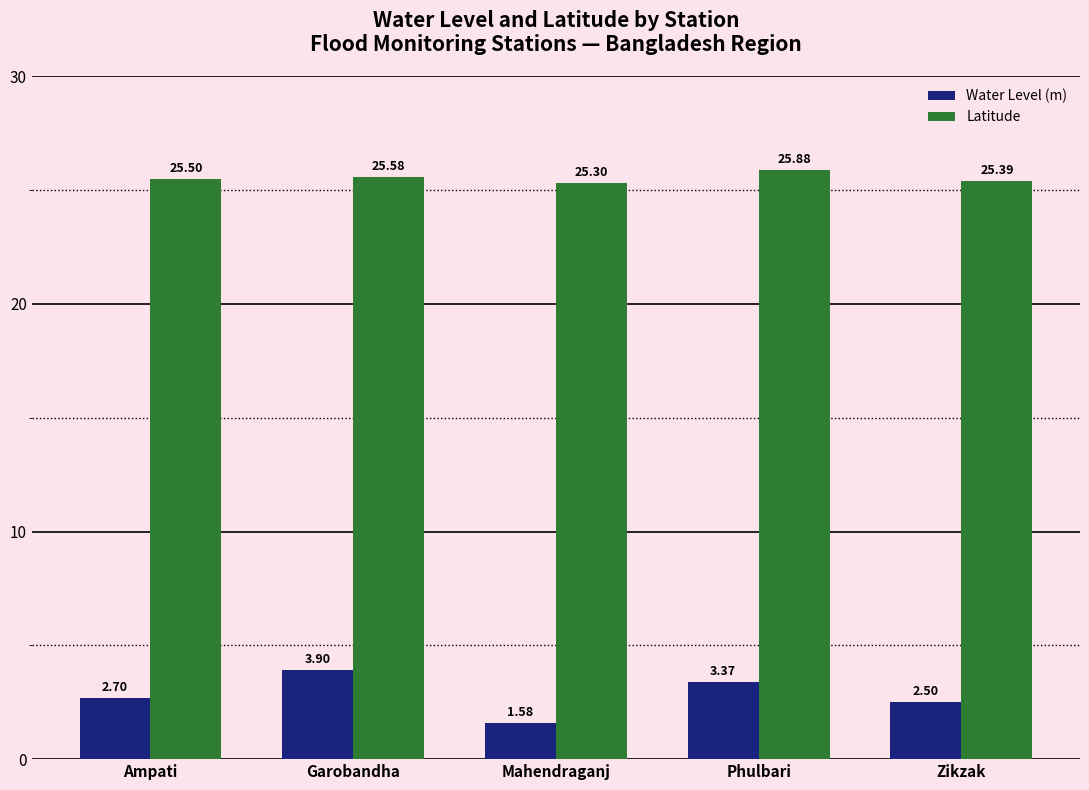

Which label corresponds to the smallest value in the chart?

Mahendraganj